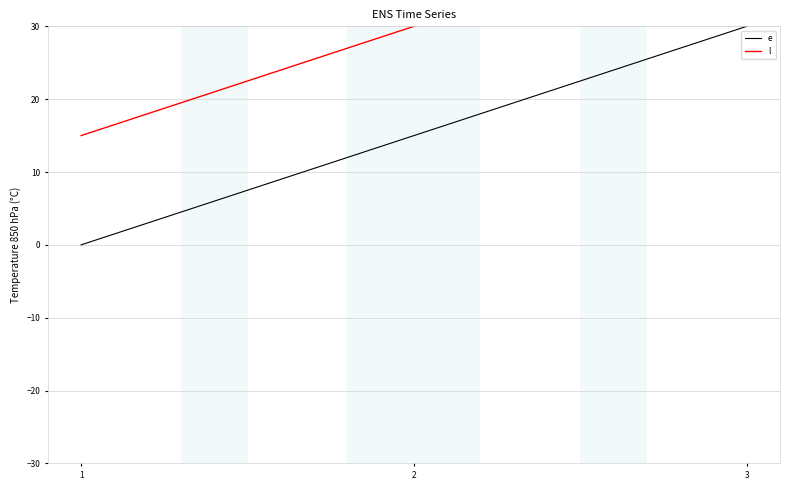

Rank the series by their average value, from highest to lowest.

l, e